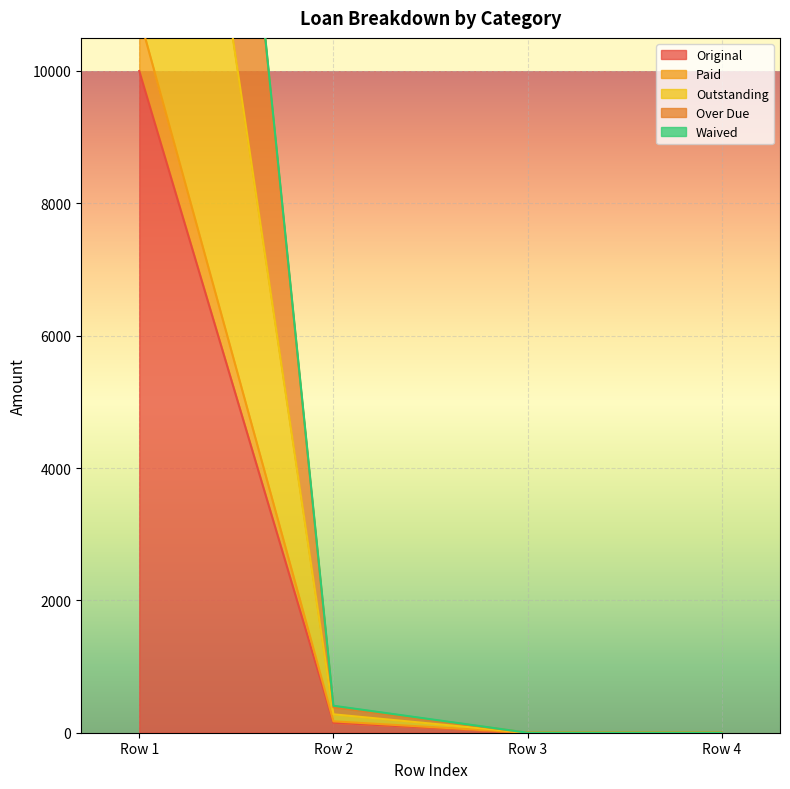

True or false: Paid and Outstanding intersect in this chart.

False